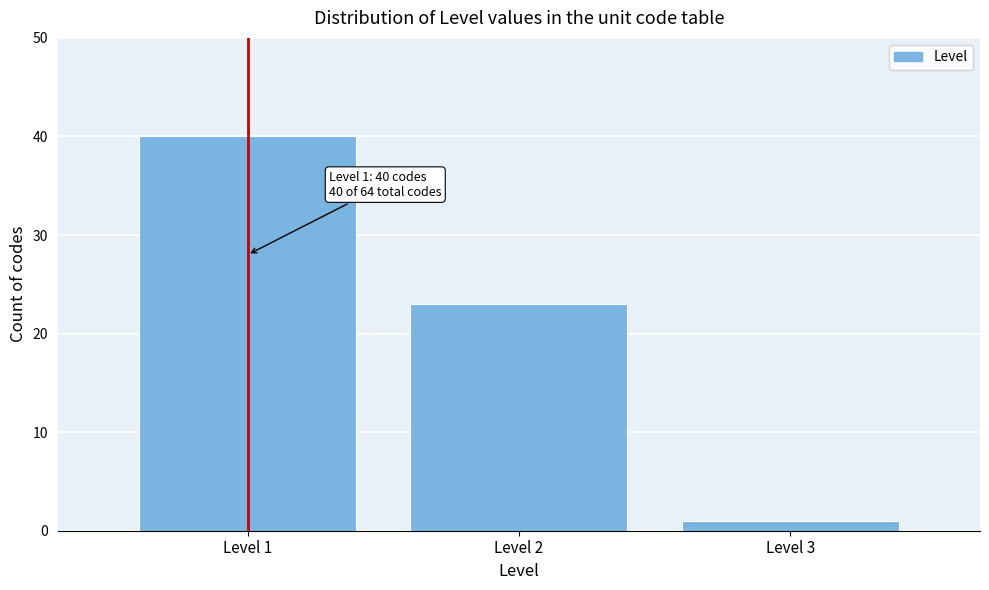

Which range on the x-axis has the tallest bar?

0.5 to 1.5